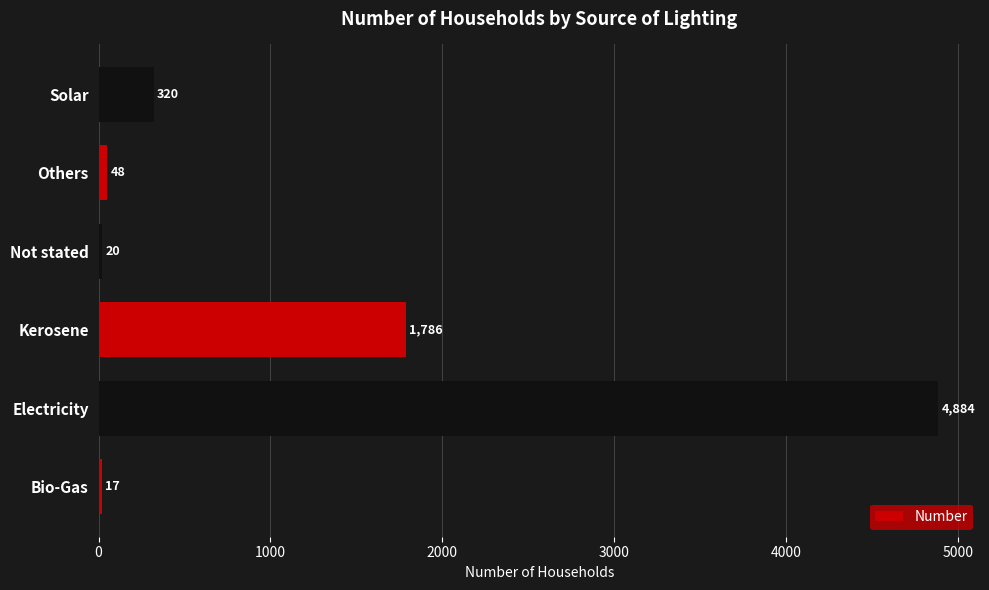

Where is the data nearest to the value 2450?

Kerosene